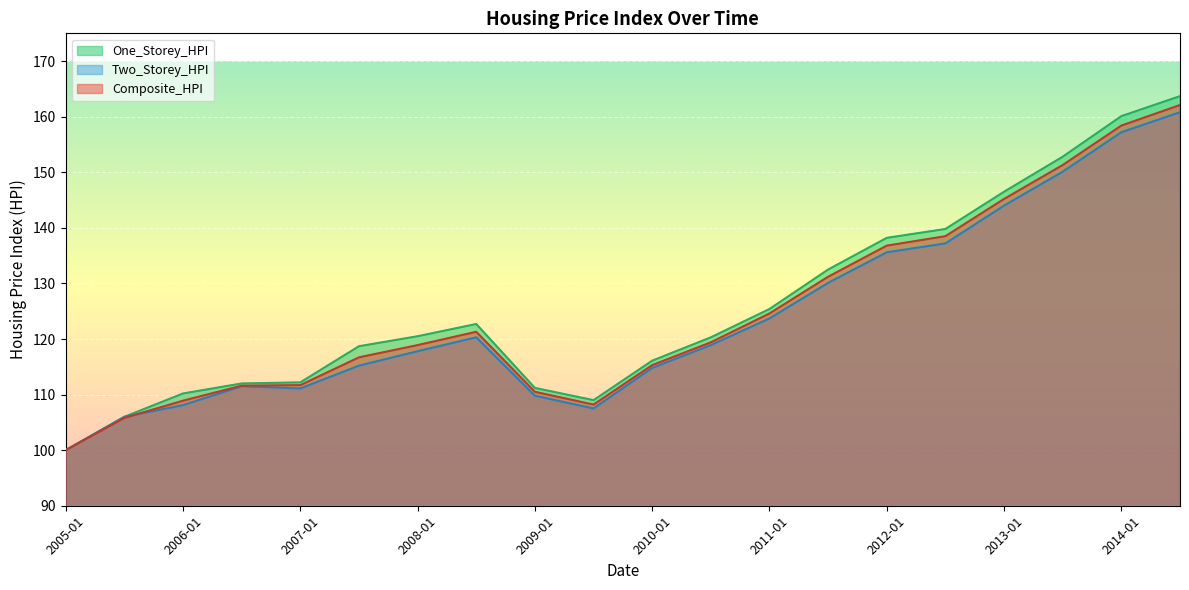

Reading left to right, transcribe all the data shown in this chart.

Composite_HPI: 100.0	105.8	108.9	111.6	111.7	116.7	118.9	121.3	110.5	108.2	115.3	119.4	124.6	131.2	136.8	138.5	145.2	151.3	158.4	162.1
Two_Storey_HPI: 100.0	106.0	108.1	111.5	111.1	115.2	117.8	120.3	109.8	107.5	114.8	118.9	123.7	130.1	135.6	137.2	144.0	150.1	157.2	160.8
One_Storey_HPI: 100.0	106.0	110.2	112.0	112.2	118.7	120.5	122.7	111.2	109.0	116.1	120.3	125.4	132.5	138.2	139.8	146.5	152.8	160.1	163.7